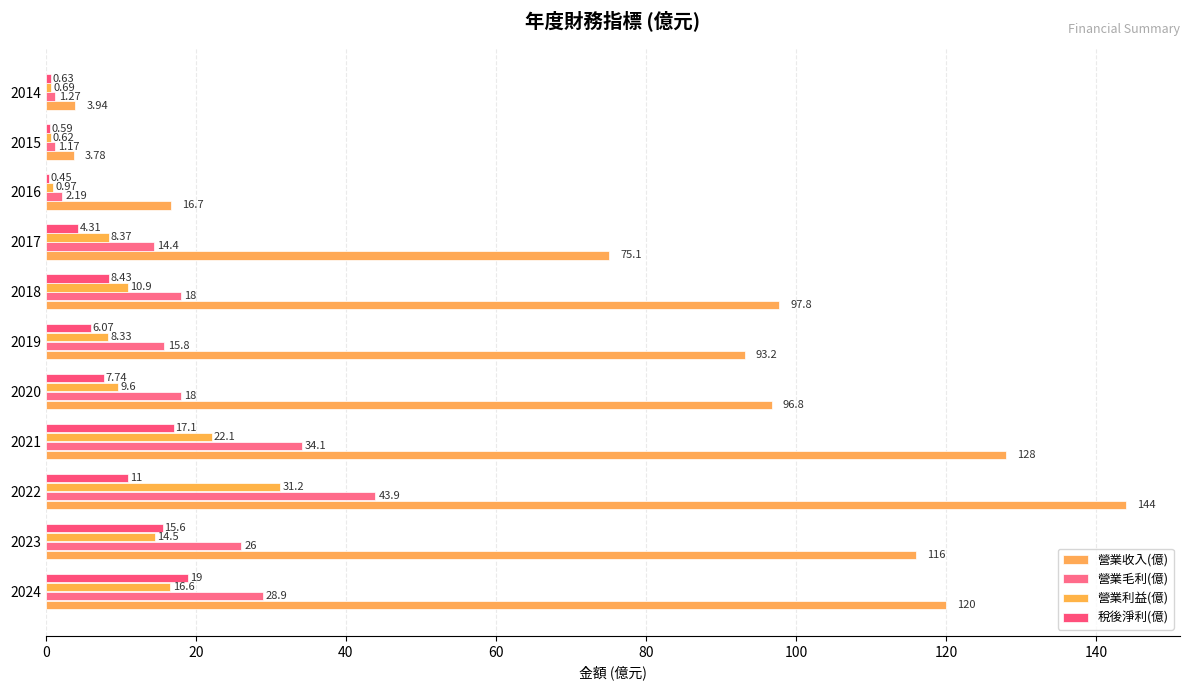

How many series are shown in this chart?

4